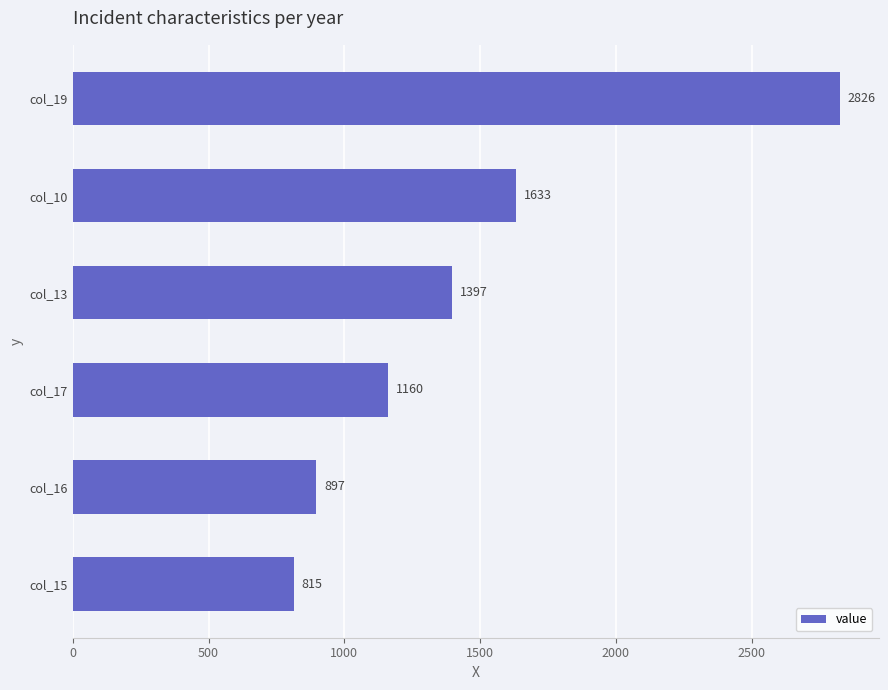

The value at col_16 is 897. True or false?

True